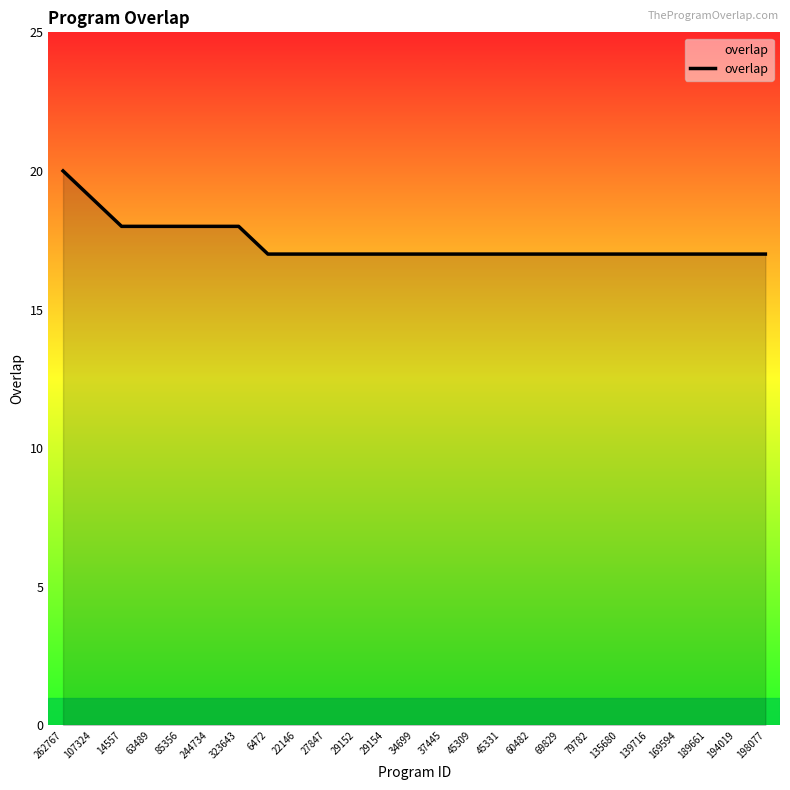

What position from the left is 63489?

4